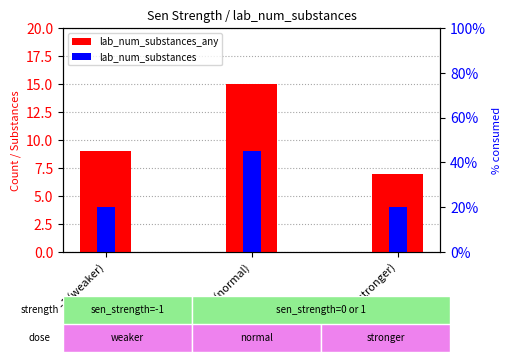

What is the difference between the highest and lowest values at -1 (weaker)?

5